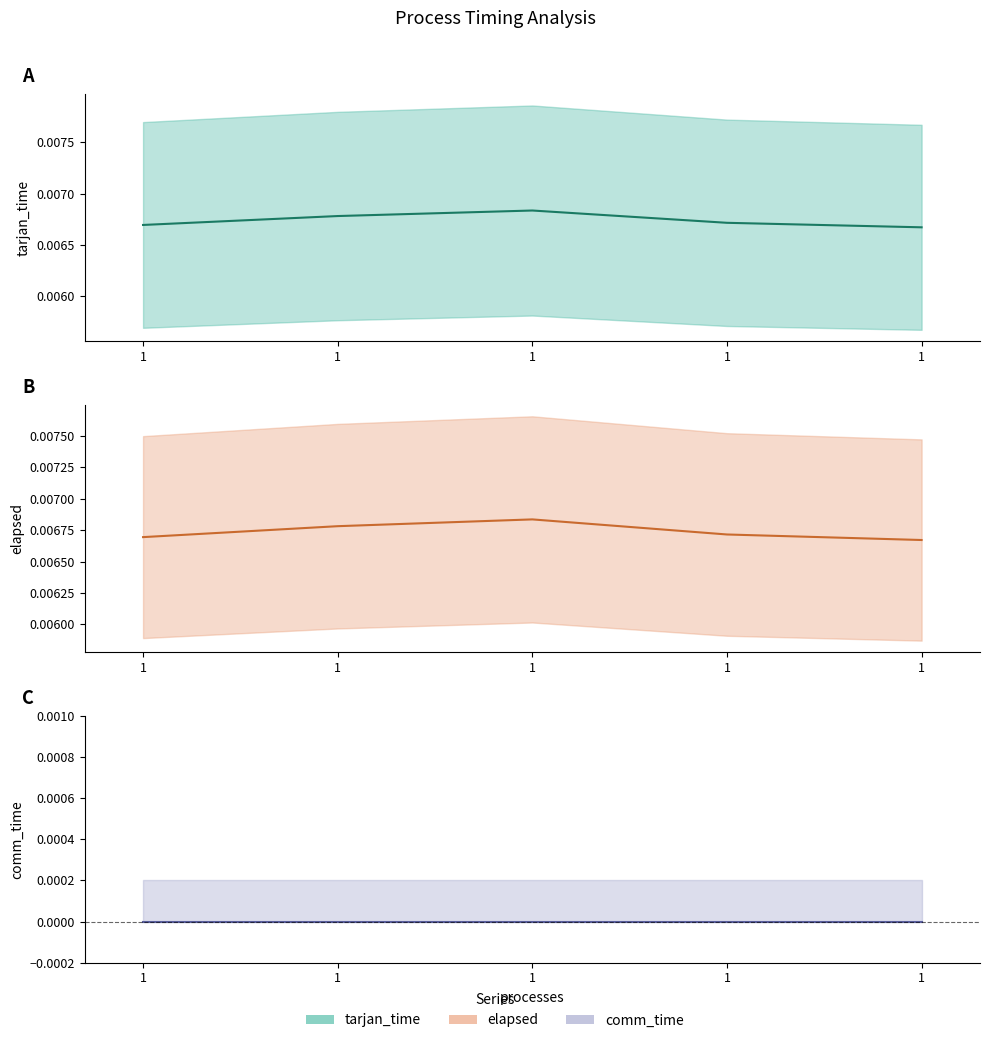

Which series has the widest spread of values?

tarjan_time (mean)